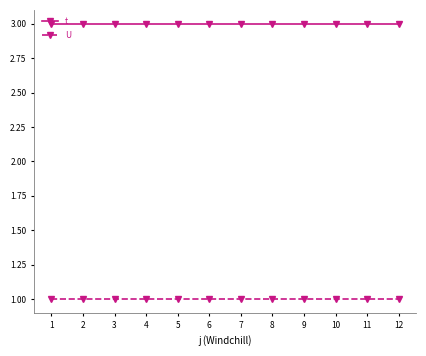

Reading left to right, extract all data points from this chart.

t: 3	3	3	3	3	3	3	3	3	3	3	3
U: 1	1	1	1	1	1	1	1	1	1	1	1